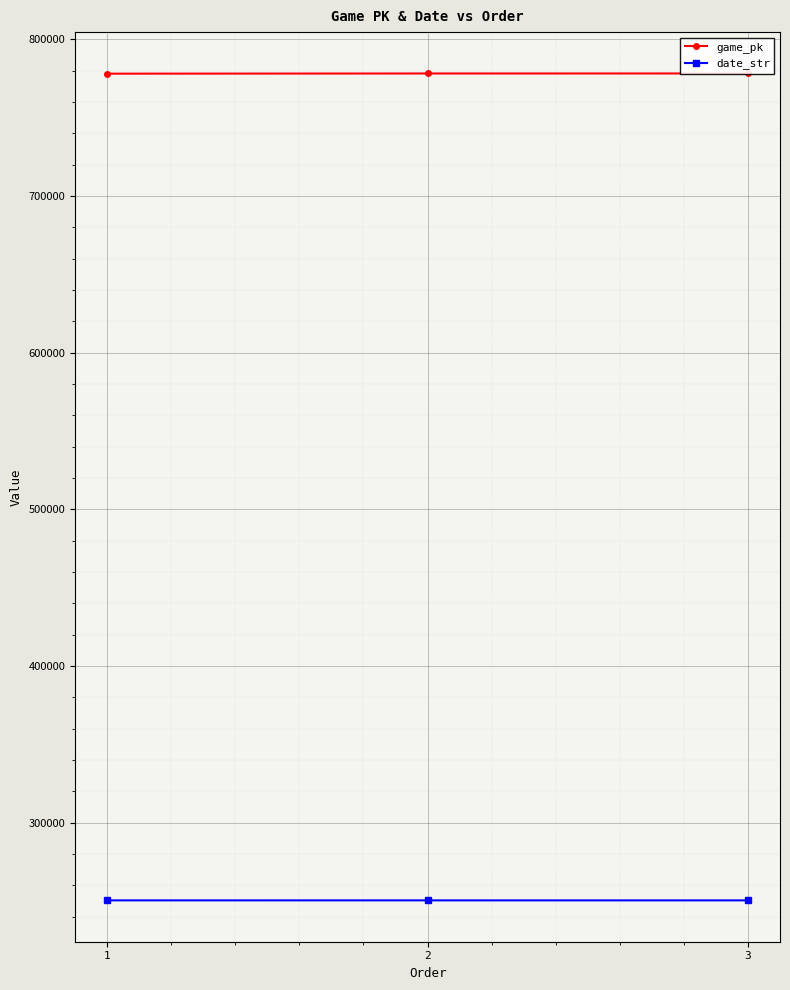

What is the sum of the game_pk values at 3 and 1?

1556385